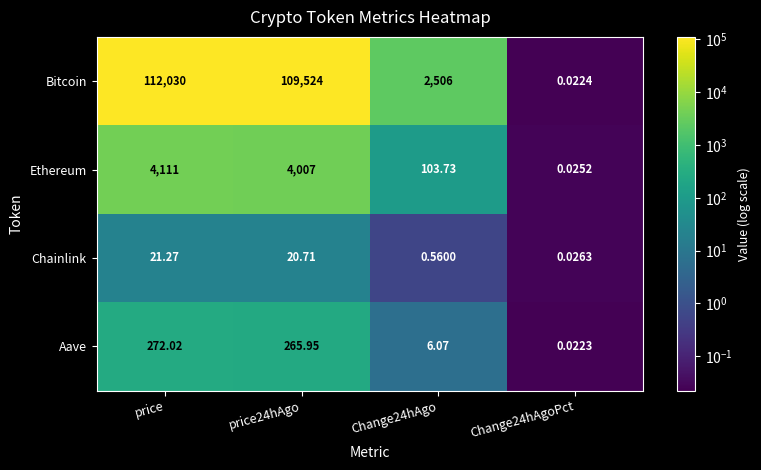

At which category does the chart reach its minimum across all series?

Change24hAgoPct